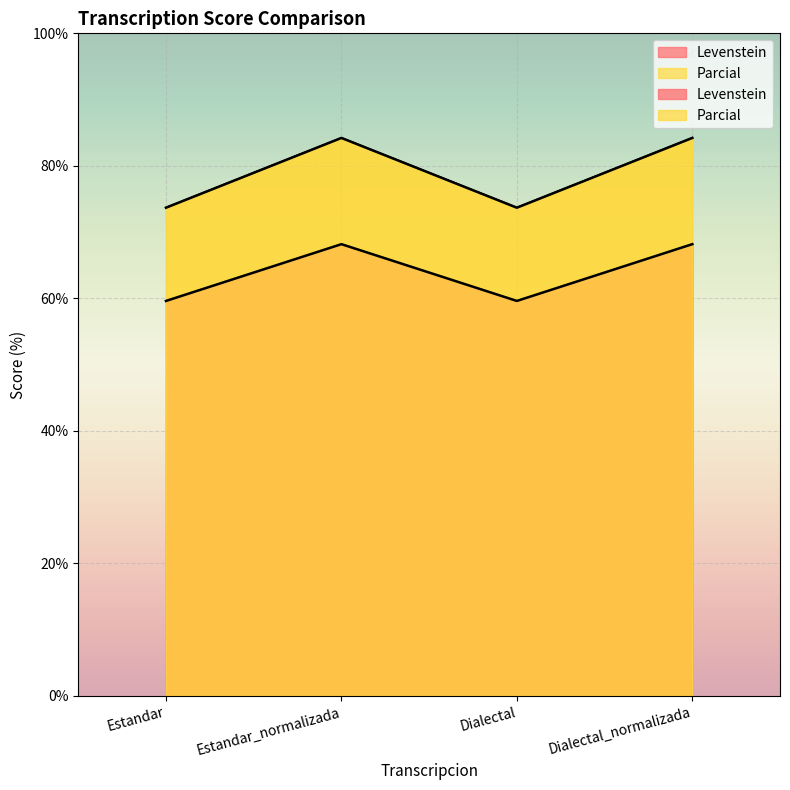

What is the sum of the Levenstein values at Dialectal_normalizada and Estandar_normalizada?

136.4